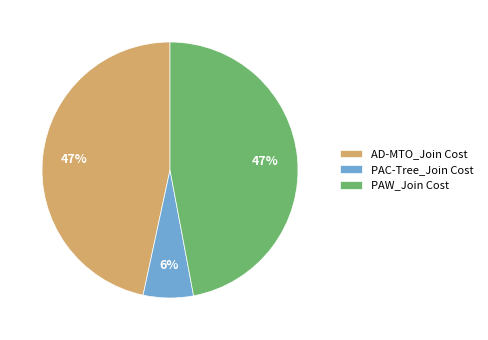

Does PAW_Join Cost represent more than half of the total?

No